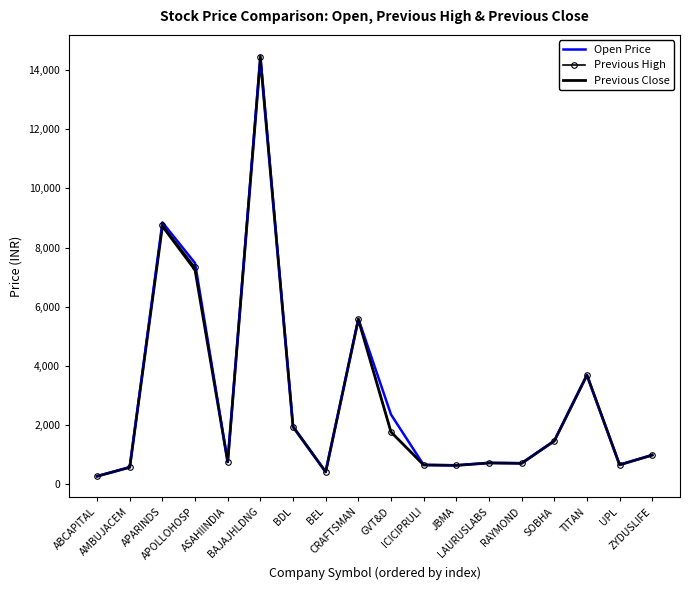

At which label does Previous Close reach its peak?

BAJAJHLDNG